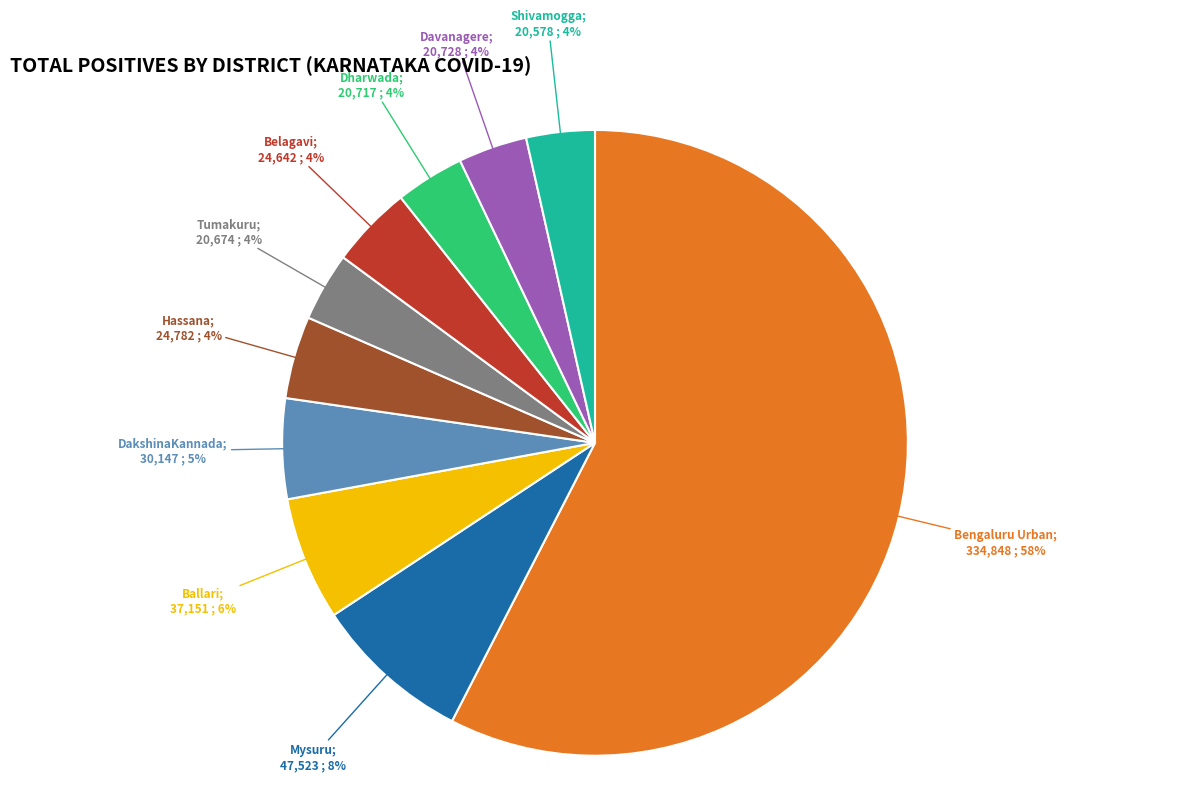

Does any single category account for the majority?

Yes